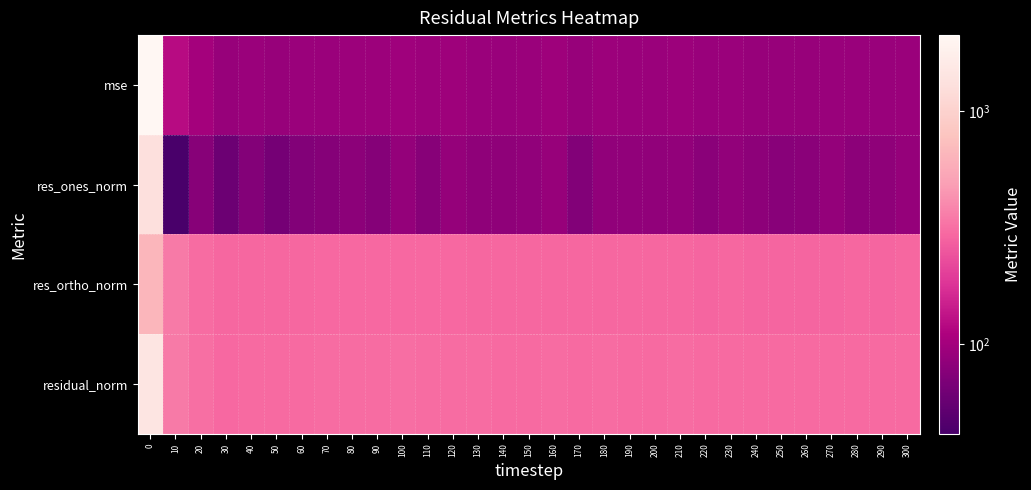

Reading right to left, list all the values displayed in this chart.

mse: 300=92.5	290=90.8	280=91.1	270=91.7	260=90.2	250=89.9	240=90.1	230=92.0	220=90.7	210=93.3	200=91.8	190=92.0	180=93.5	170=90.3	160=94.8	150=92.1	140=91.5	130=93.1	120=95.1	110=93.3	100=96.1	90=93.4	80=94.6	70=93.0	60=92.1	50=90.3	40=92.0	30=89.3	20=101.0	10=121.6	0=2112.2
res_ones_norm: 300=87.7	290=82.7	280=80.8	270=86.9	260=78.9	250=78.0	240=81.7	230=85.5	220=79.0	210=85.5	200=84.5	190=84.0	180=84.5	170=73.7	160=89.1	150=84.4	140=83.2	130=83.3	120=88.2	110=77.0	100=86.4	90=75.3	80=80.4	70=76.0	60=73.8	50=65.3	40=74.6	30=59.0	20=76.8	10=41.3	0=1299.3
res_ortho_norm: 300=291.2	290=289.7	280=290.8	270=290.0	260=289.7	250=289.5	240=288.9	230=291.1	220=290.5	210=293.2	200=291.0	190=291.4	180=293.8	170=291.4	160=294.7	150=291.6	140=290.8	130=293.6	120=295.5	110=295.6	100=297.8	90=296.2	80=296.8	70=295.3	60=294.4	50=293.3	40=294.0	30=292.9	20=308.4	10=346.3	0=651.2
residual_norm: 300=304.2	290=301.3	280=301.8	270=302.8	260=300.3	250=299.8	240=300.2	230=303.4	220=301.1	210=305.4	200=303.0	190=303.2	180=305.7	170=300.6	160=307.9	150=303.5	140=302.5	130=305.2	120=308.4	110=305.5	100=310.1	90=305.6	80=307.5	70=305.0	60=303.5	50=300.5	40=303.3	30=298.8	20=317.8	10=348.8	0=1453.4